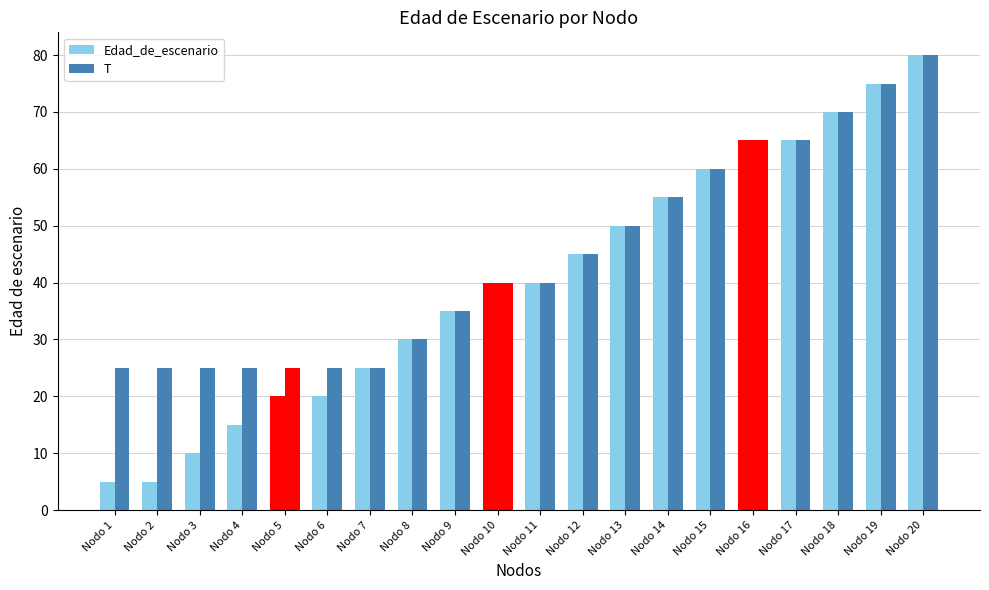

Count the number of categories in the chart.

20